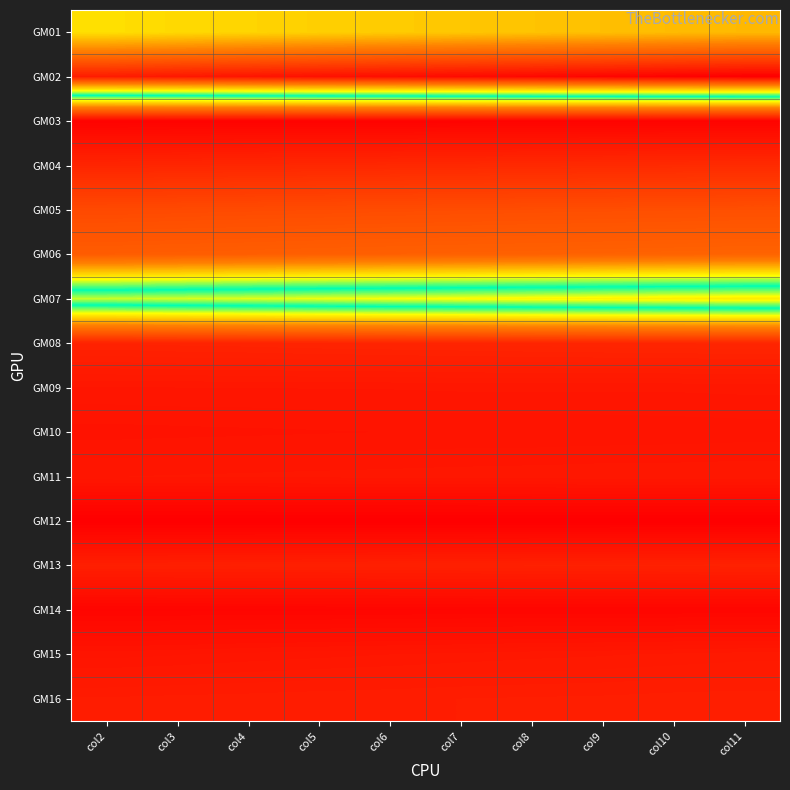

At how many categories does at least one series exceed 1357?

10